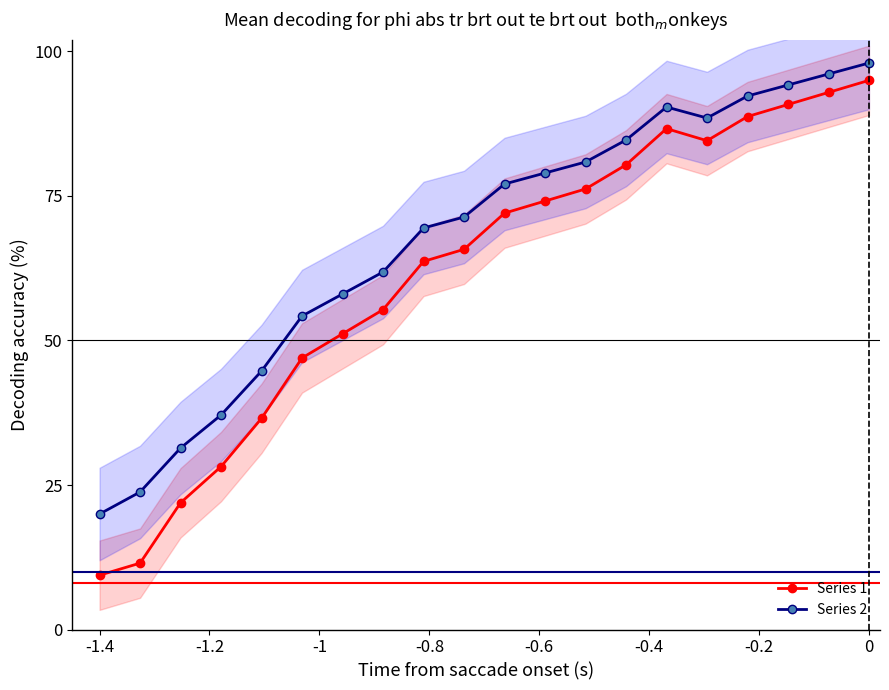

What is the minimum value for Series 2?

20.0